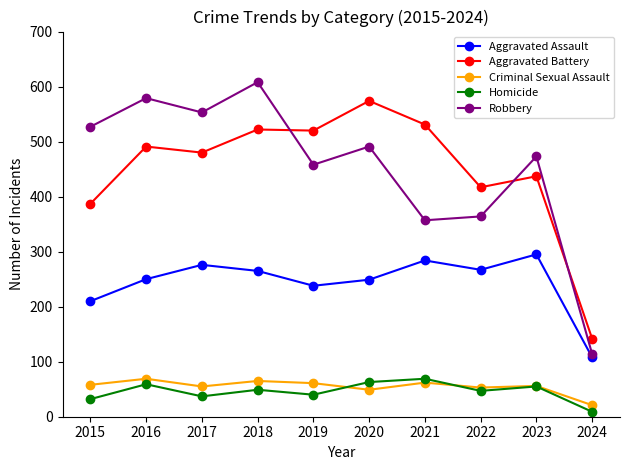

True or false: Homicide and Aggravated Battery cross at least once.

False